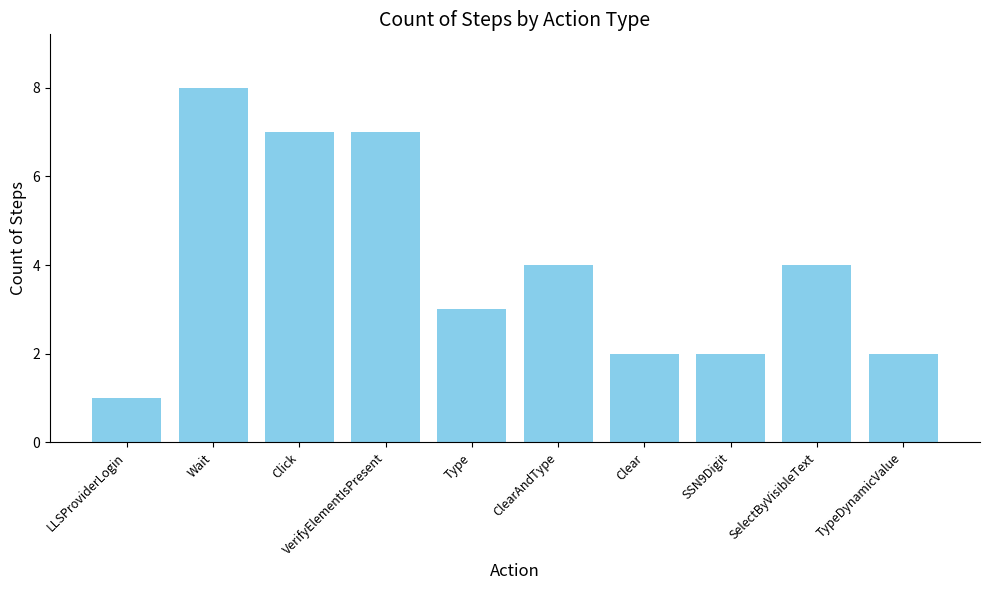

What is the label of the 6th bar from the right?

Type